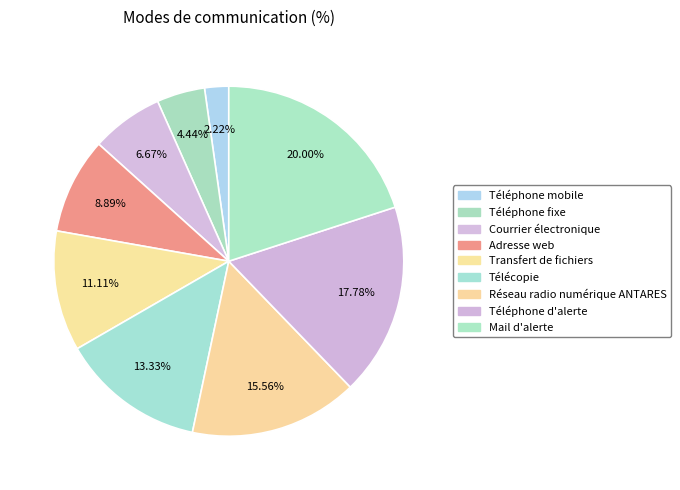

What is the total percentage of Adresse web and Télécopie?

22.2%